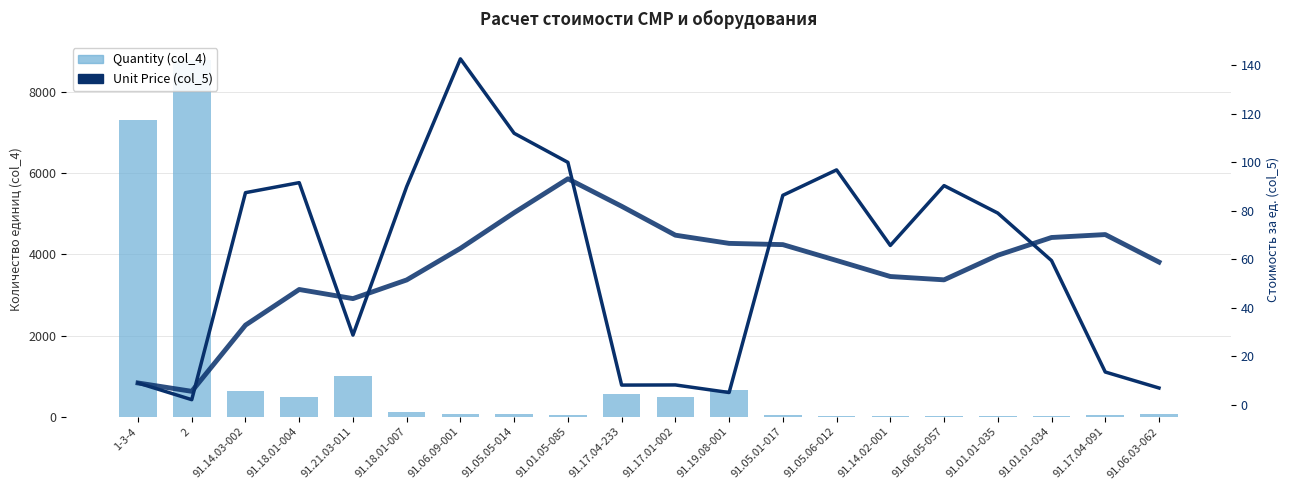

What is the difference between the highest and lowest values at 91.05.05-014?

52.2